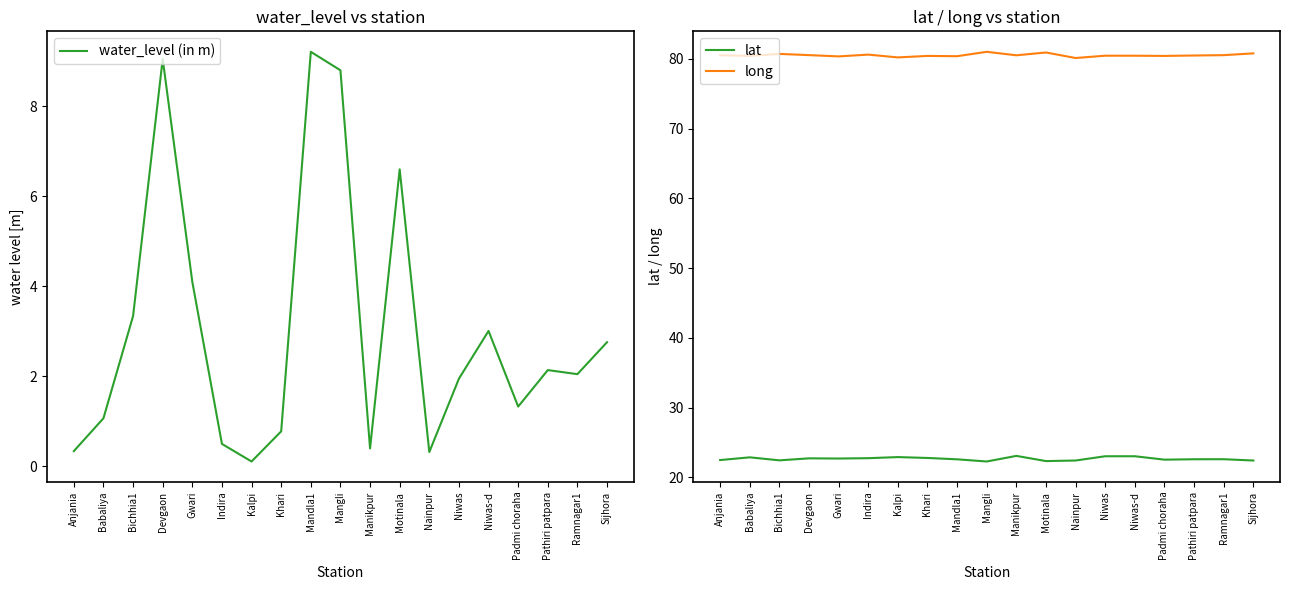

At which category does the chart reach its minimum across all series?

Kalpi